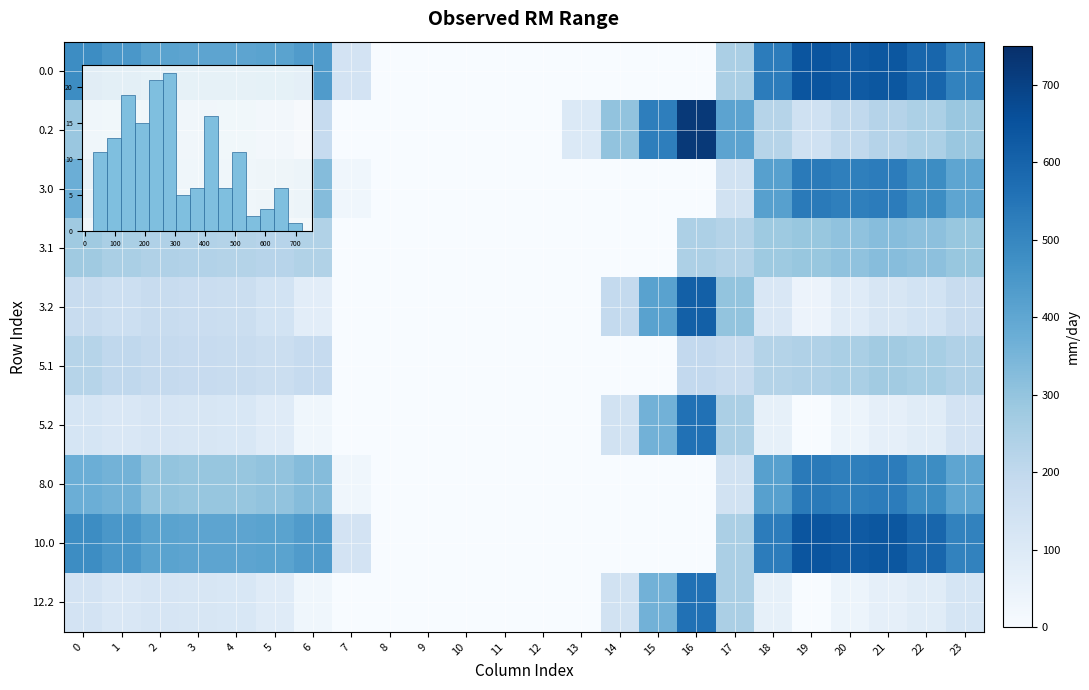

How many distinct data groups are displayed?

10